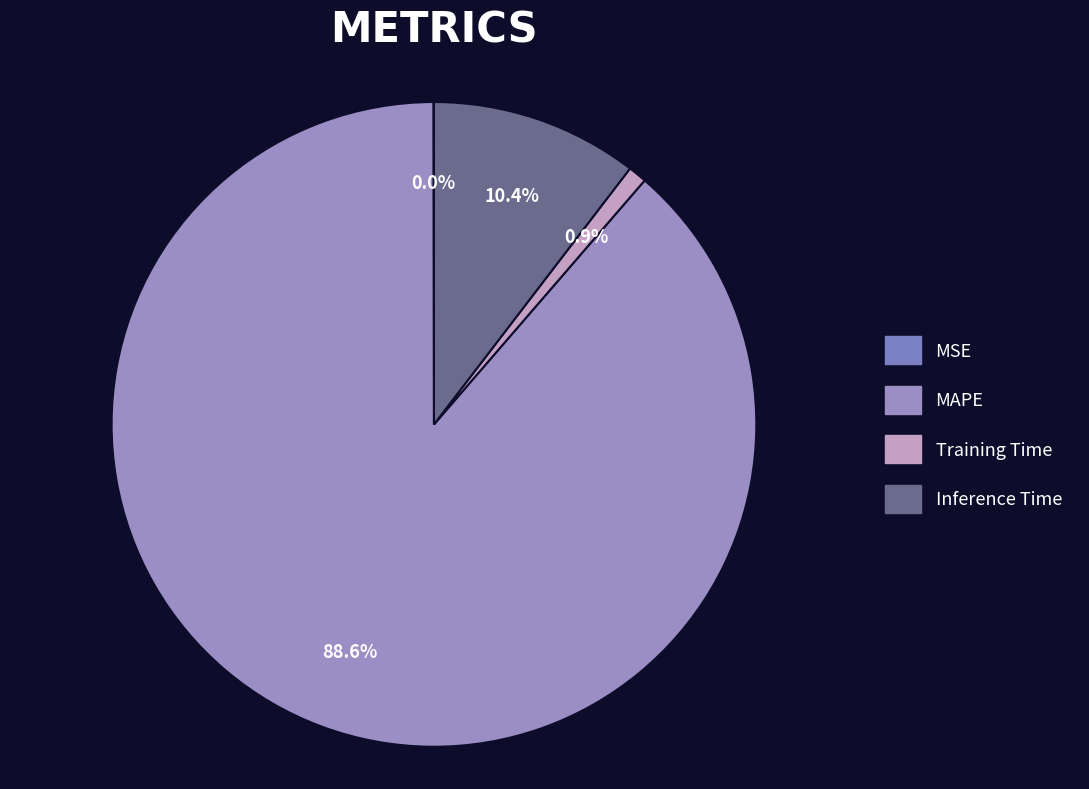

Is there a majority slice in this chart?

Yes